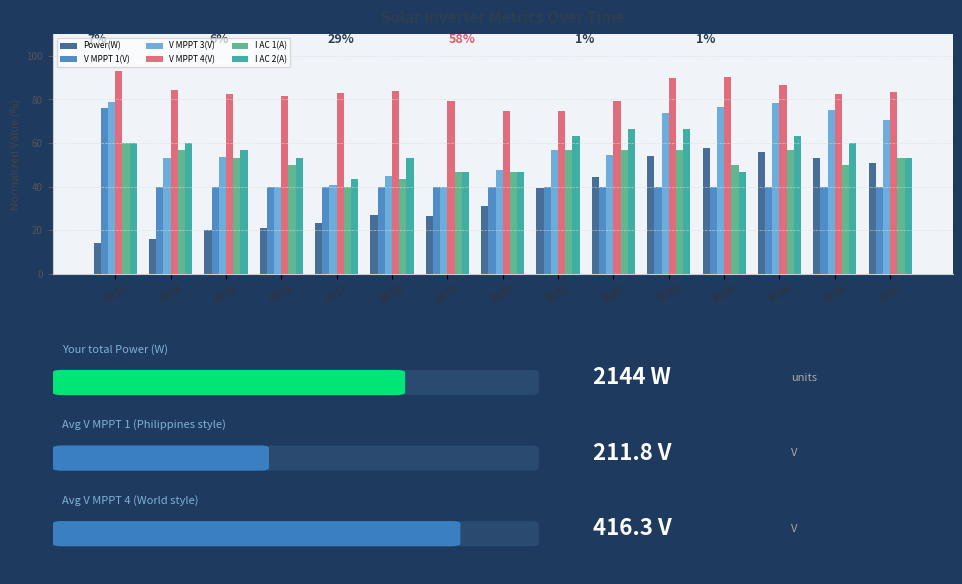

What is the sum of the V MPPT 3(V) values at 05:07 and 05:04?

147.3